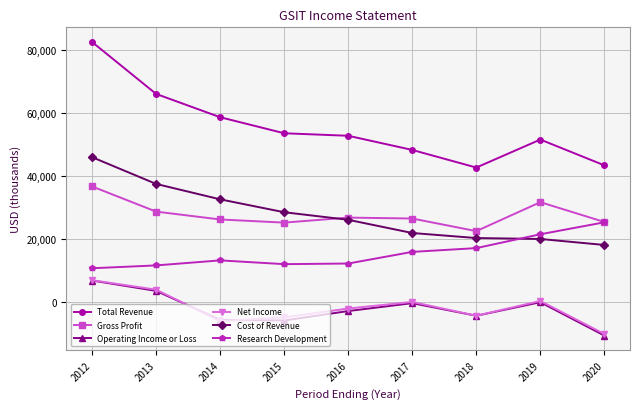

True or false: Research Development and Operating Income or Loss intersect in this chart.

False